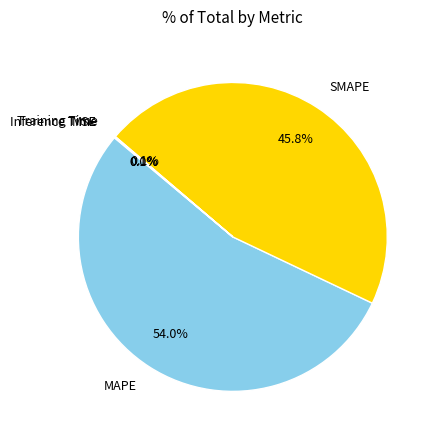

True or false: SMAPE accounts for 40% of the total.

False